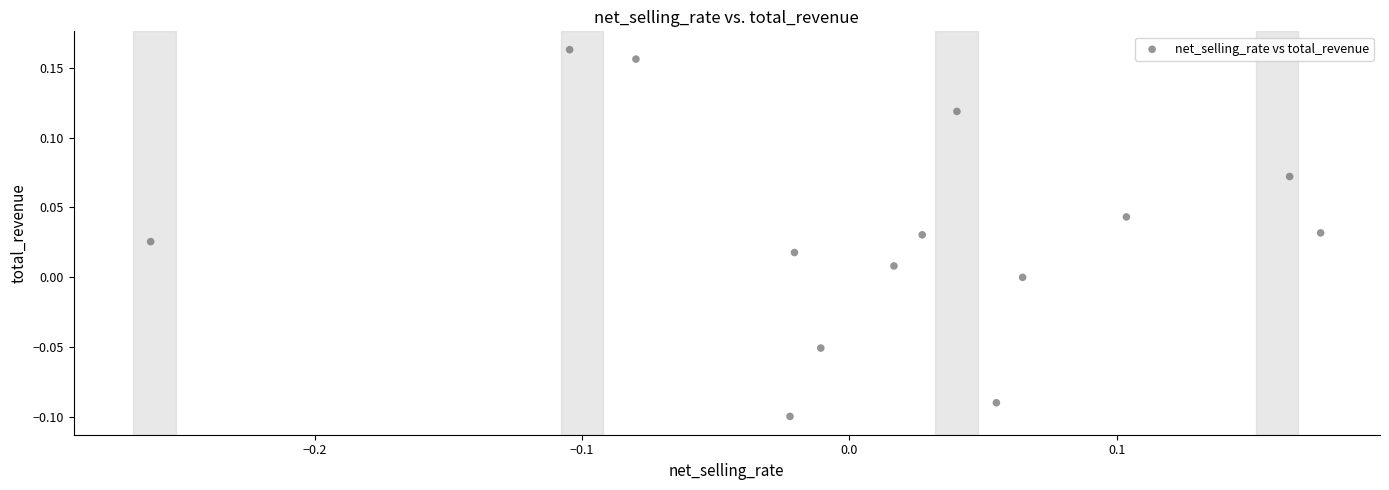

What is the range of Y values (max minus min)?

0.3